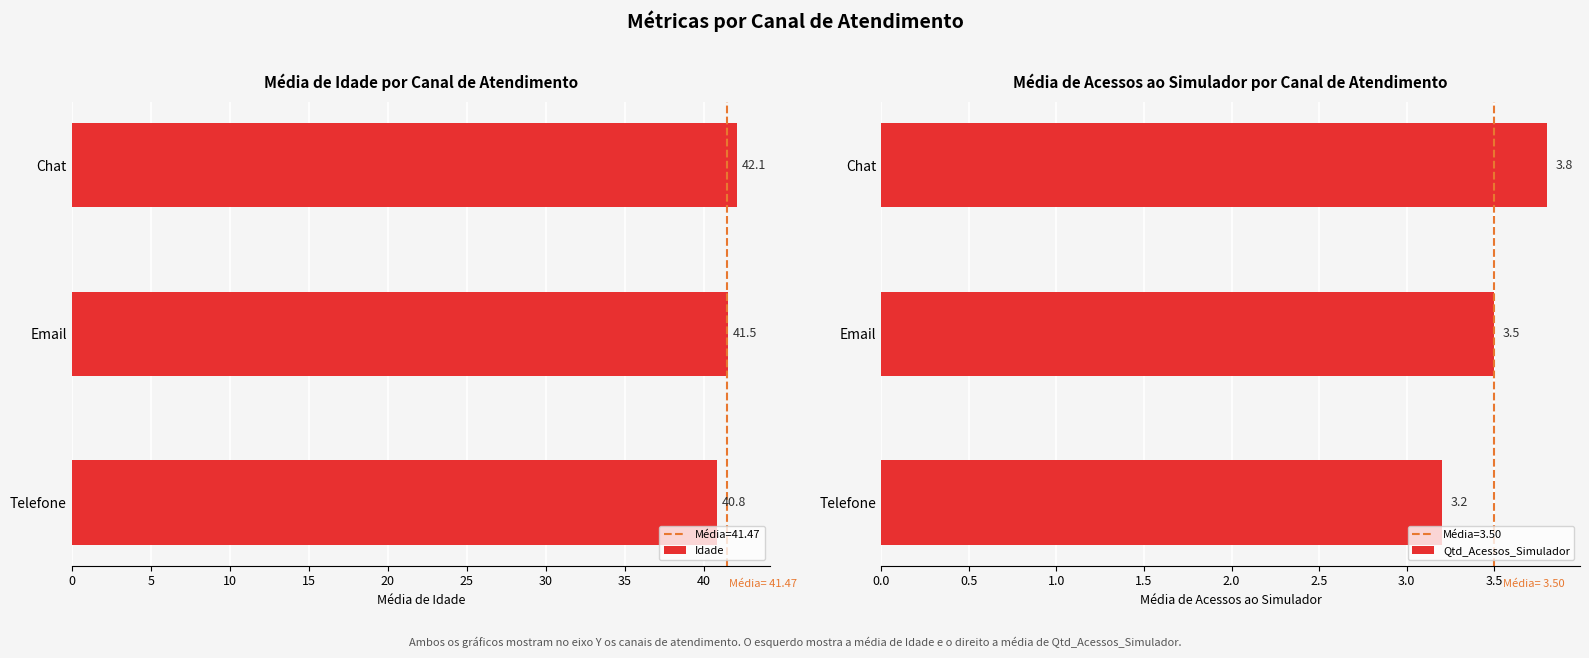

What is the sum of all Qtd_Acessos_Simulador values?

10.5